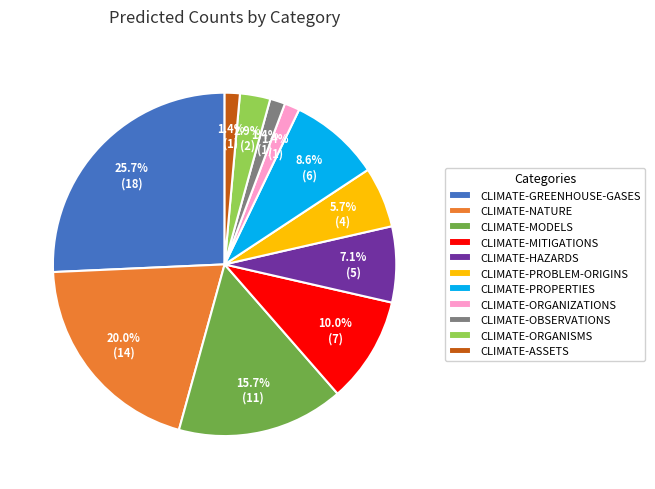

To the nearest percent, what percentage of the pie is CLIMATE-HAZARDS?

7%